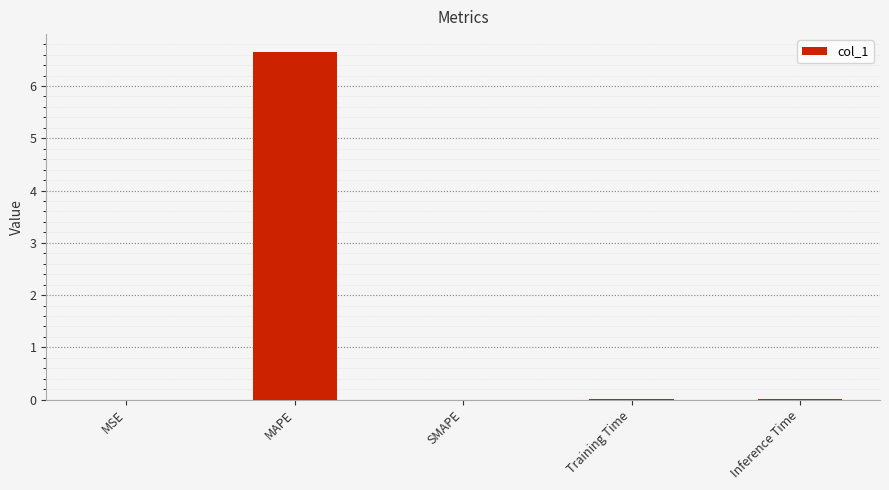

What is the maximum value shown in the chart?

6.7